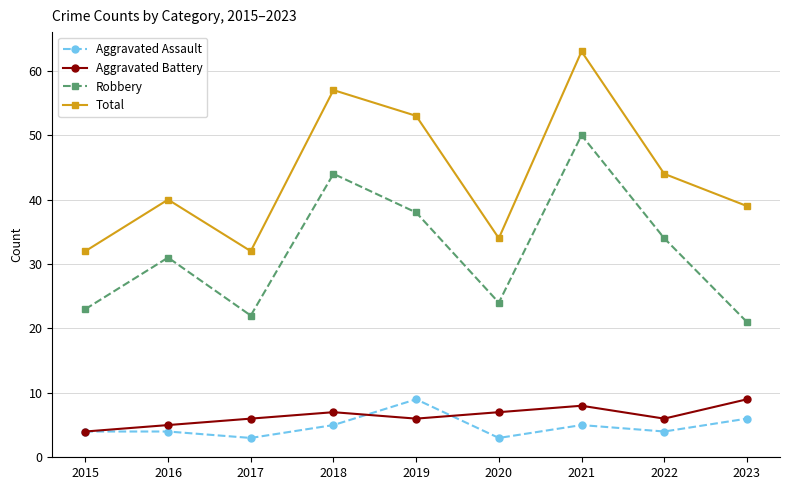

At 2023, list the series in order from largest to smallest.

Total, Robbery, Aggravated Battery, Aggravated Assault